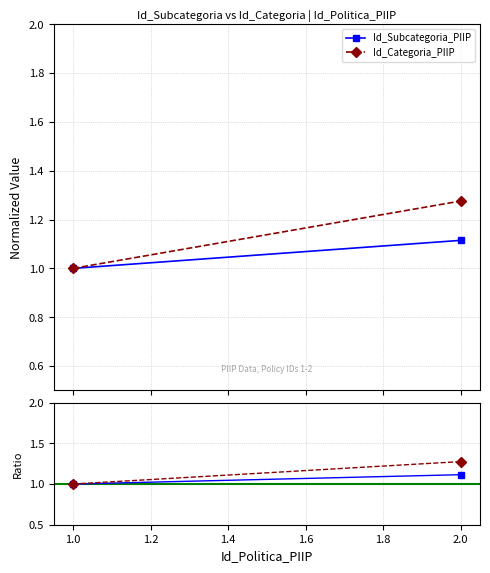

Rank the series by their average value, from highest to lowest.

Id_Categoria_PIIP, Id_Subcategoria_PIIP, Reference